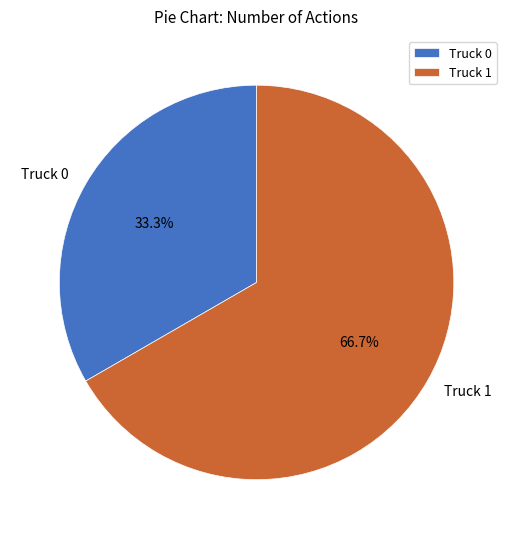

Rank the categories by value from highest to lowest.

Truck 1, Truck 0